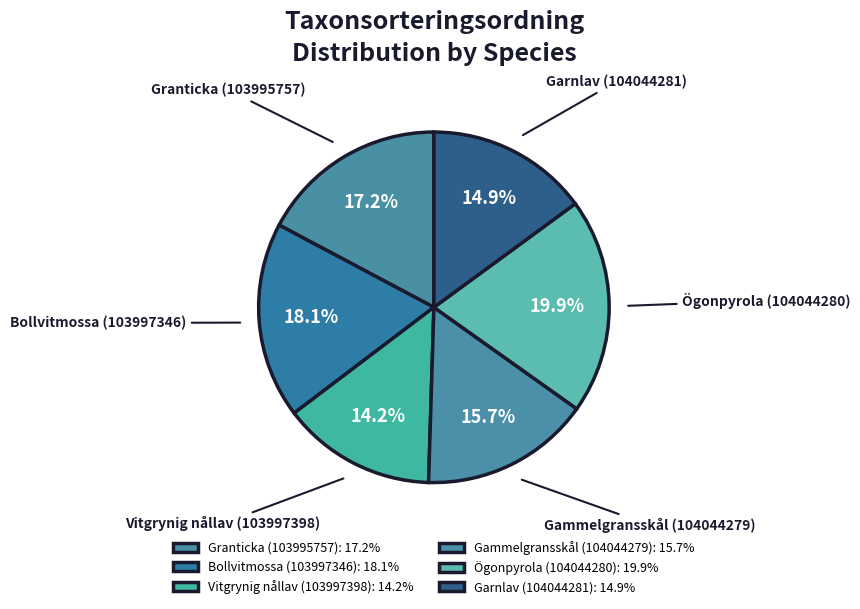

Is there any slice that represents more than half of the pie?

No